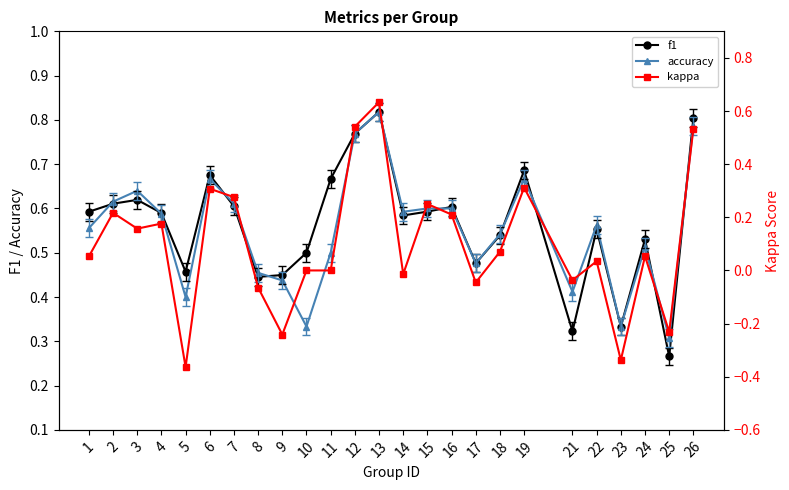

Is the value of f1 at 17 greater than the value of accuracy at 18?

No